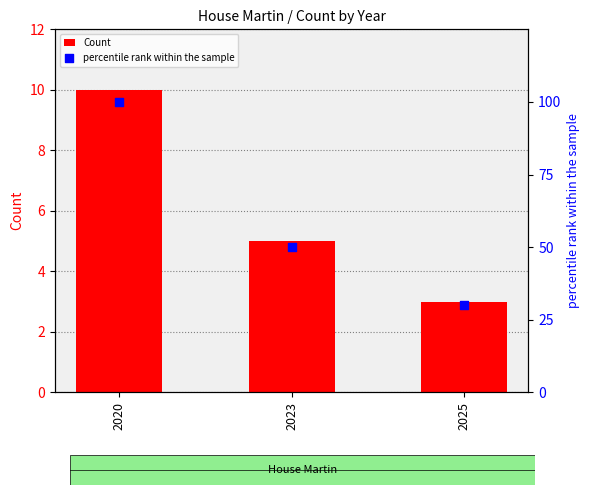

At which category is the sum across all series the highest?

2020